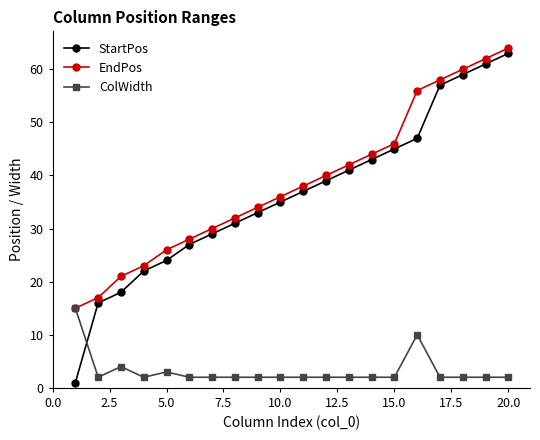

What is the value of the StartPos point at the 17th from the left?

57